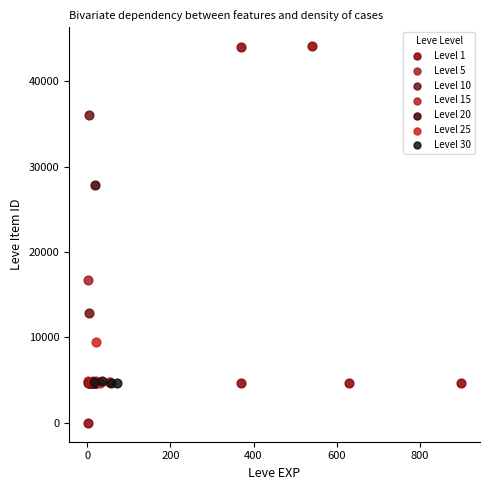

Which series has the widest spread of Y values?

Level 1